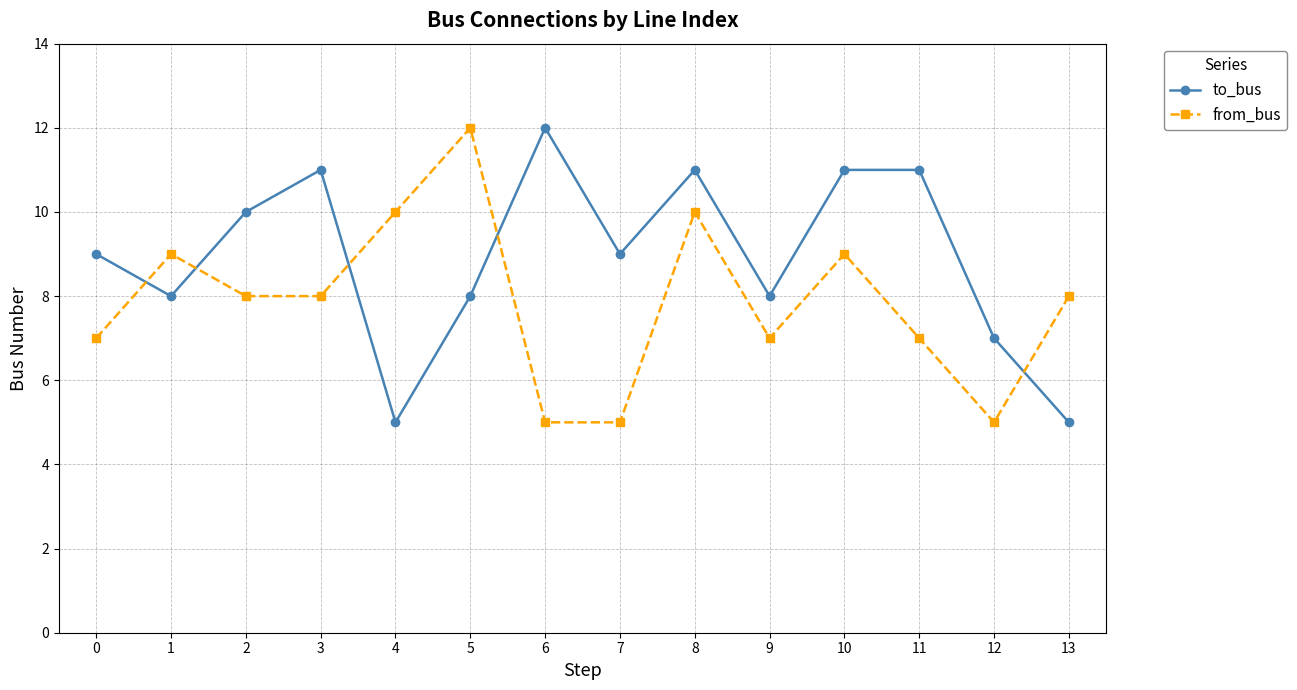

What are all the series names shown in the legend?

to_bus, from_bus